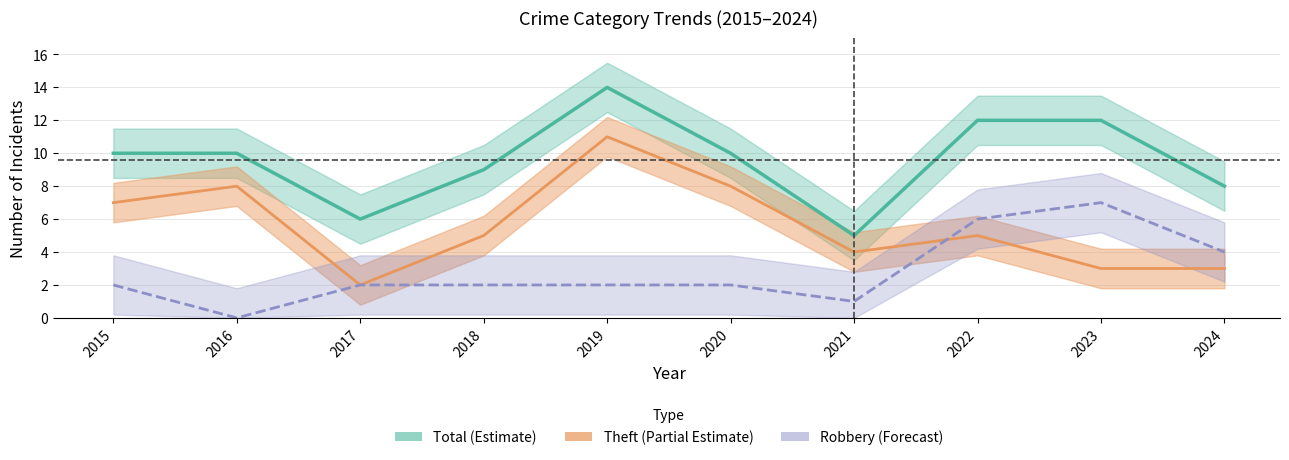

At which label does Robbery (Forecast) reach its minimum?

2016